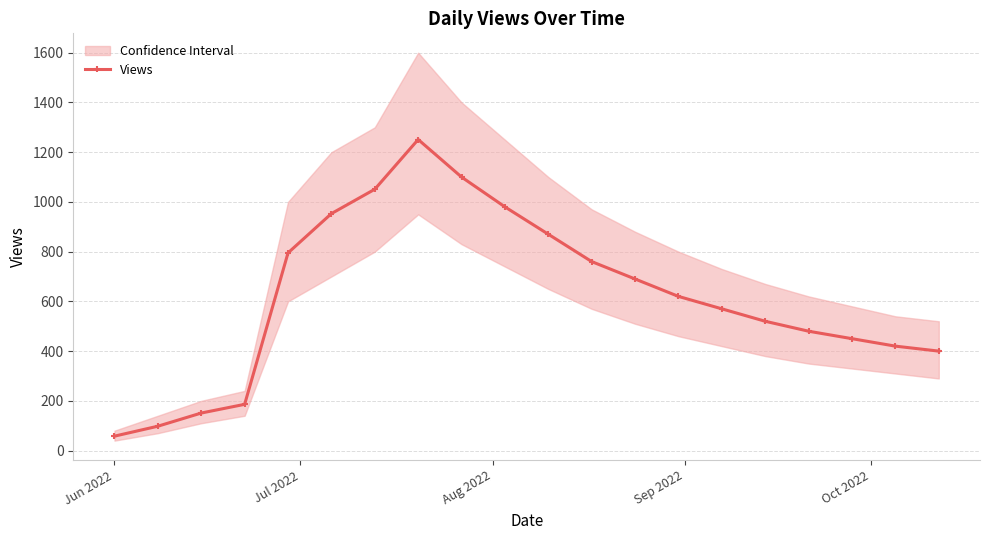

What is the maximum value for Views?

1251